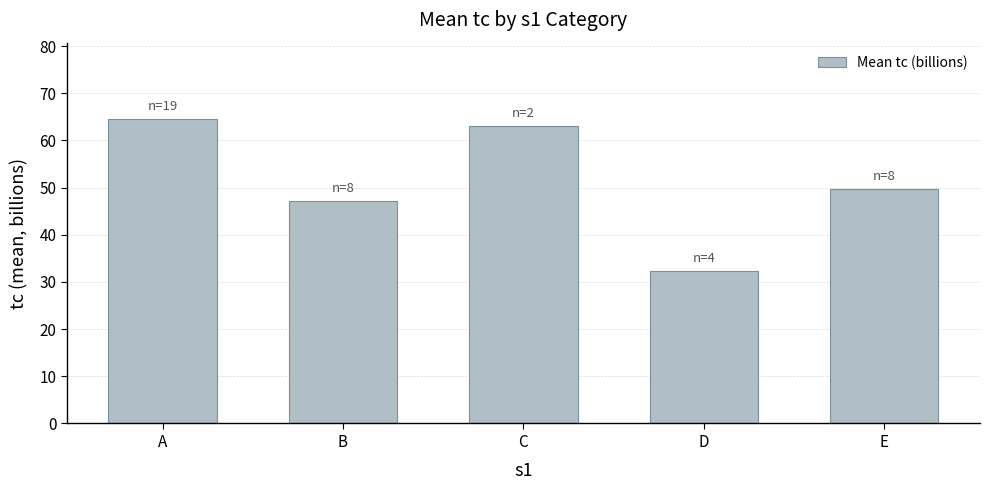

At which label is the value closest to 48?

B